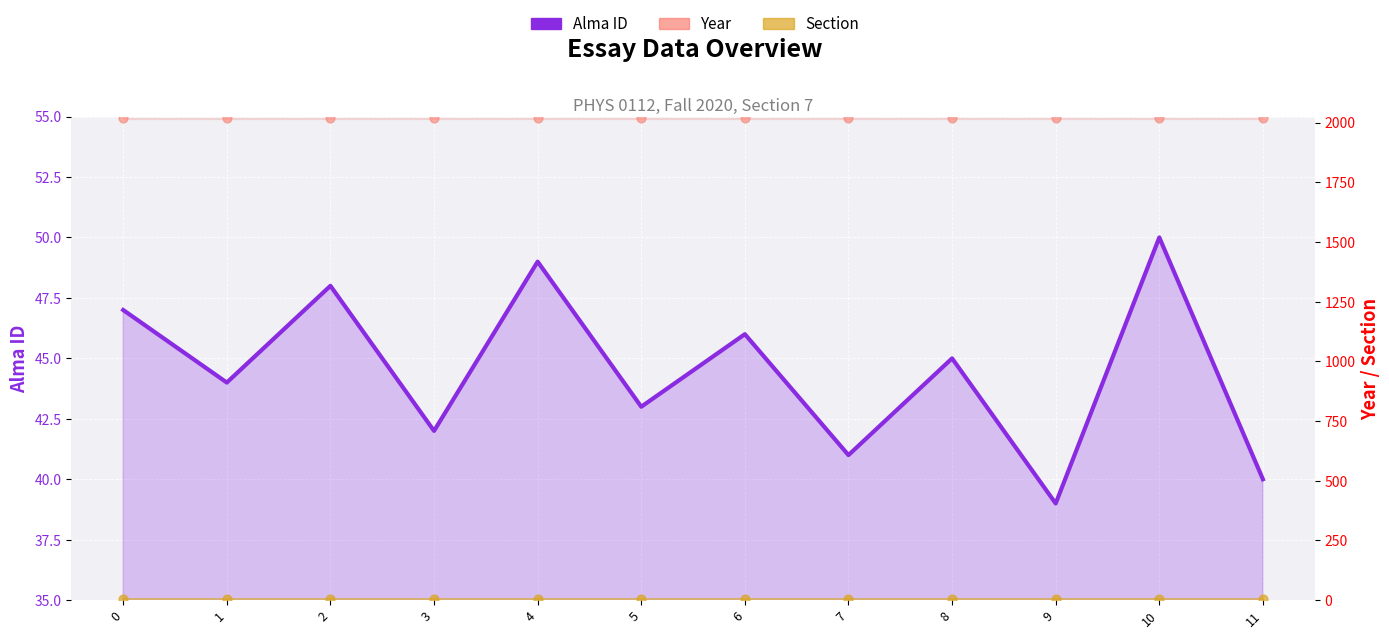

Which series contains the lowest Y value?

Section